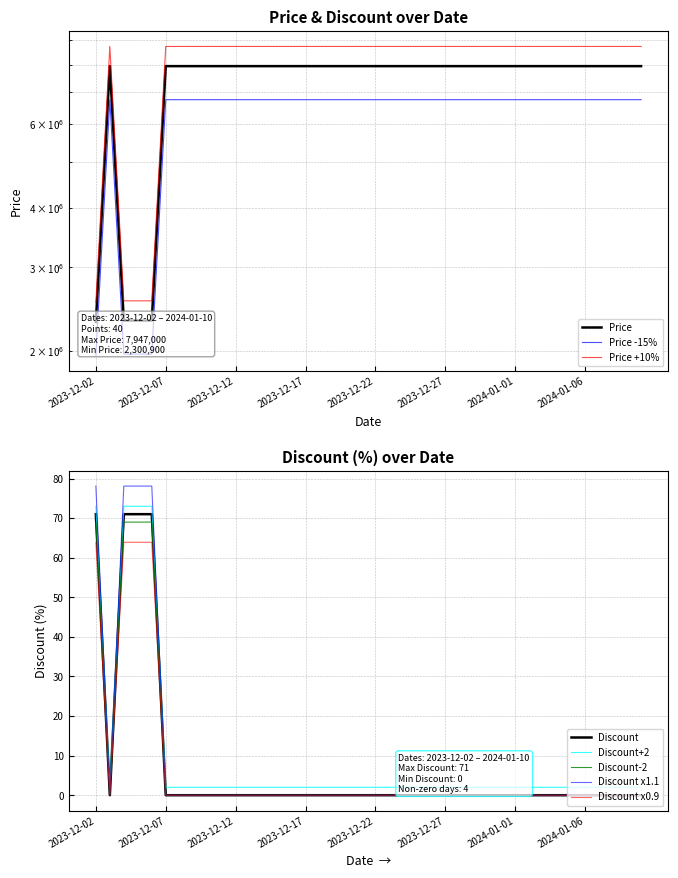

At which category does Price reach its first local peak?

2023-12-03